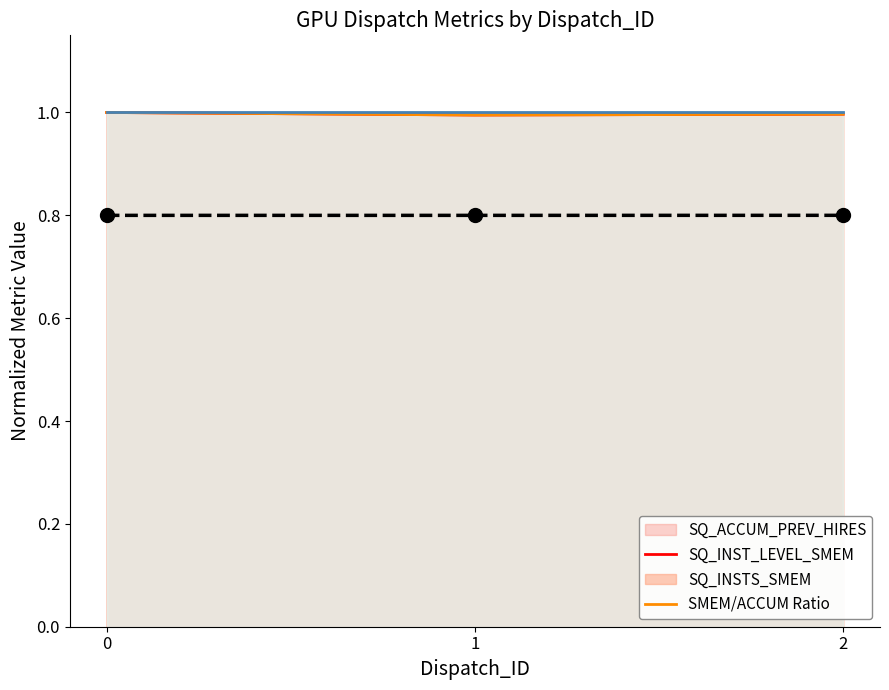

Which category has the highest value across all series?

2